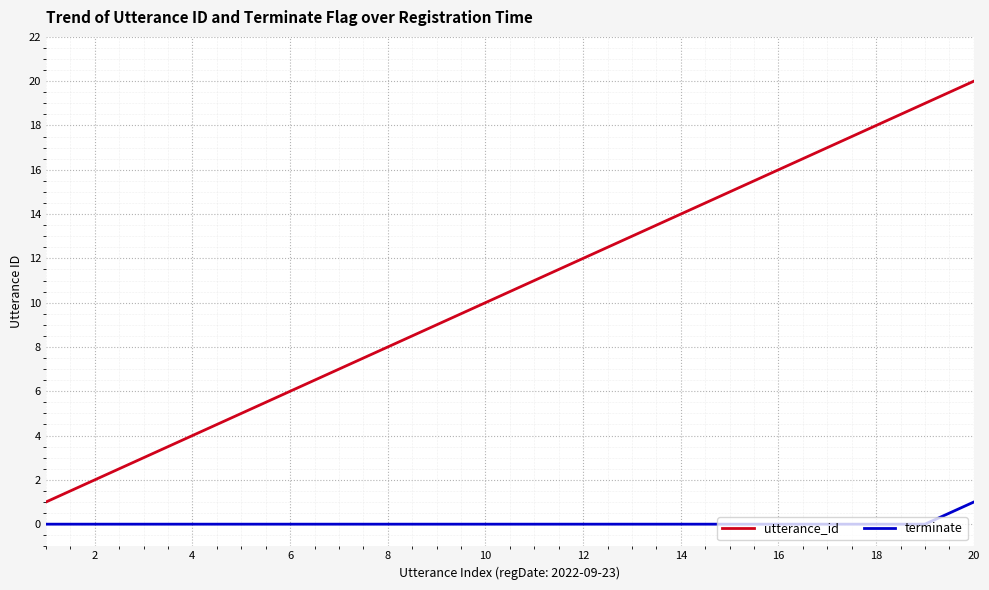

True or false: terminate and utterance_id cross at least once.

False